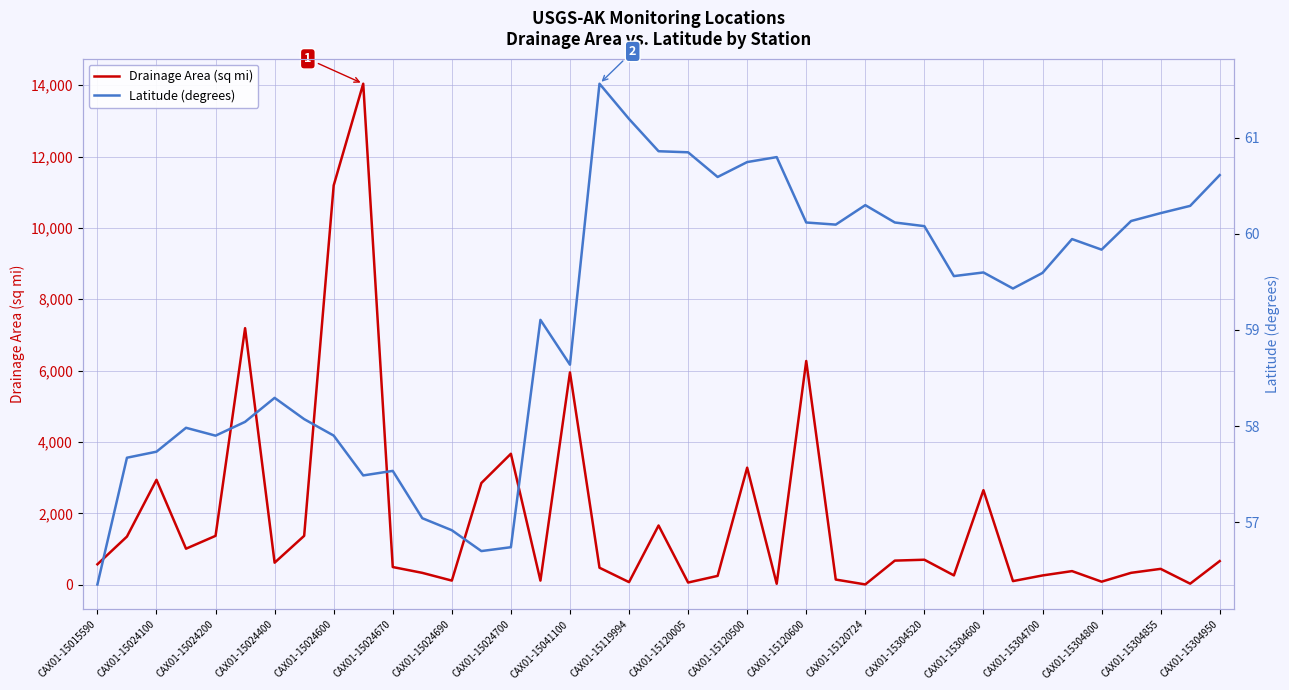

What are all the series names shown in the legend?

Drainage Area (sq mi), Latitude (degrees)